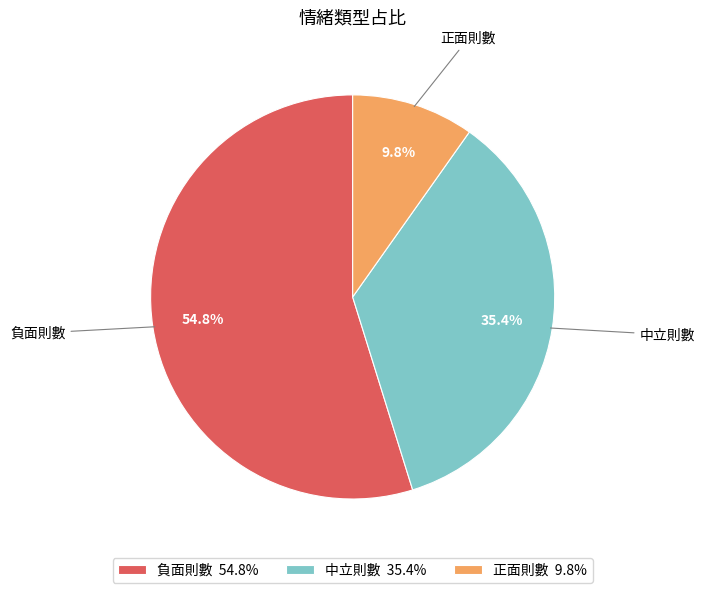

Is it true that 正面則數 is 10% of the pie?

True